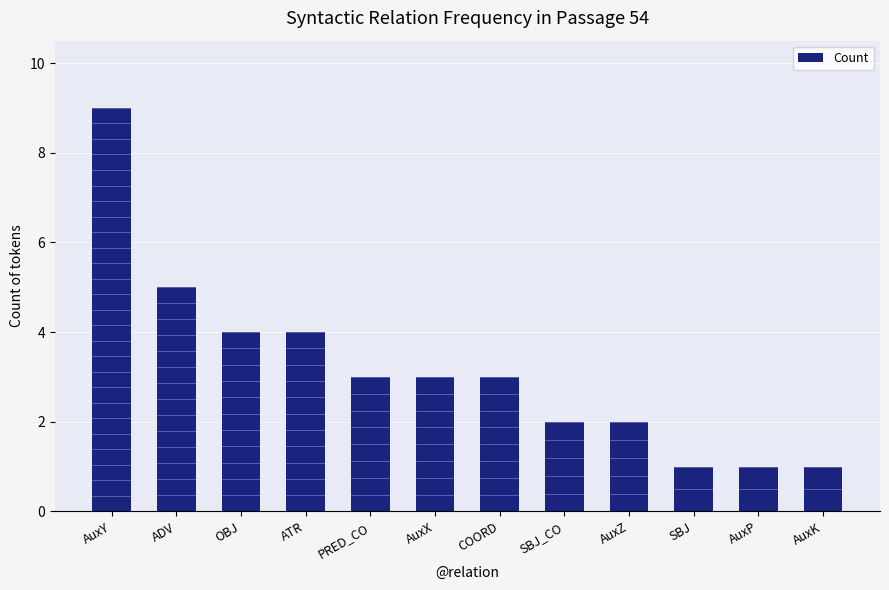

Are the bars horizontal?

No